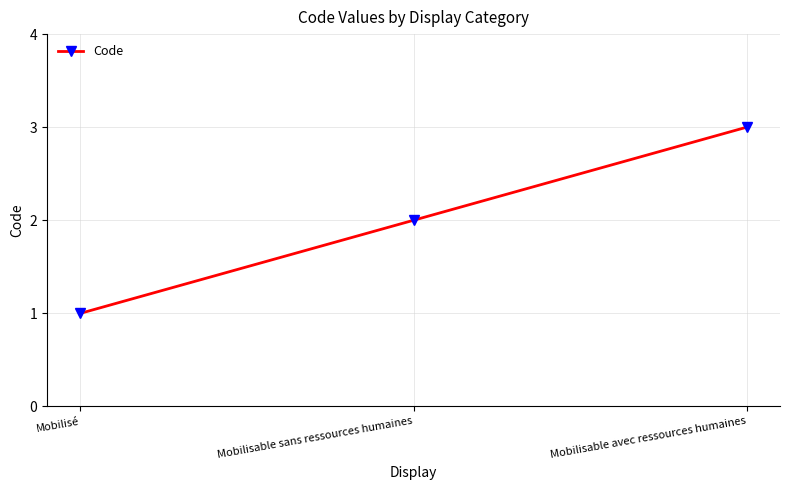

What is the greatest value displayed?

3